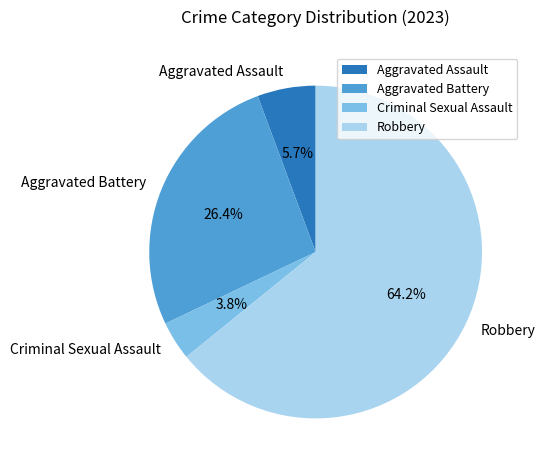

What percentage is the Criminal Sexual Assault slice, to the nearest percent?

4%